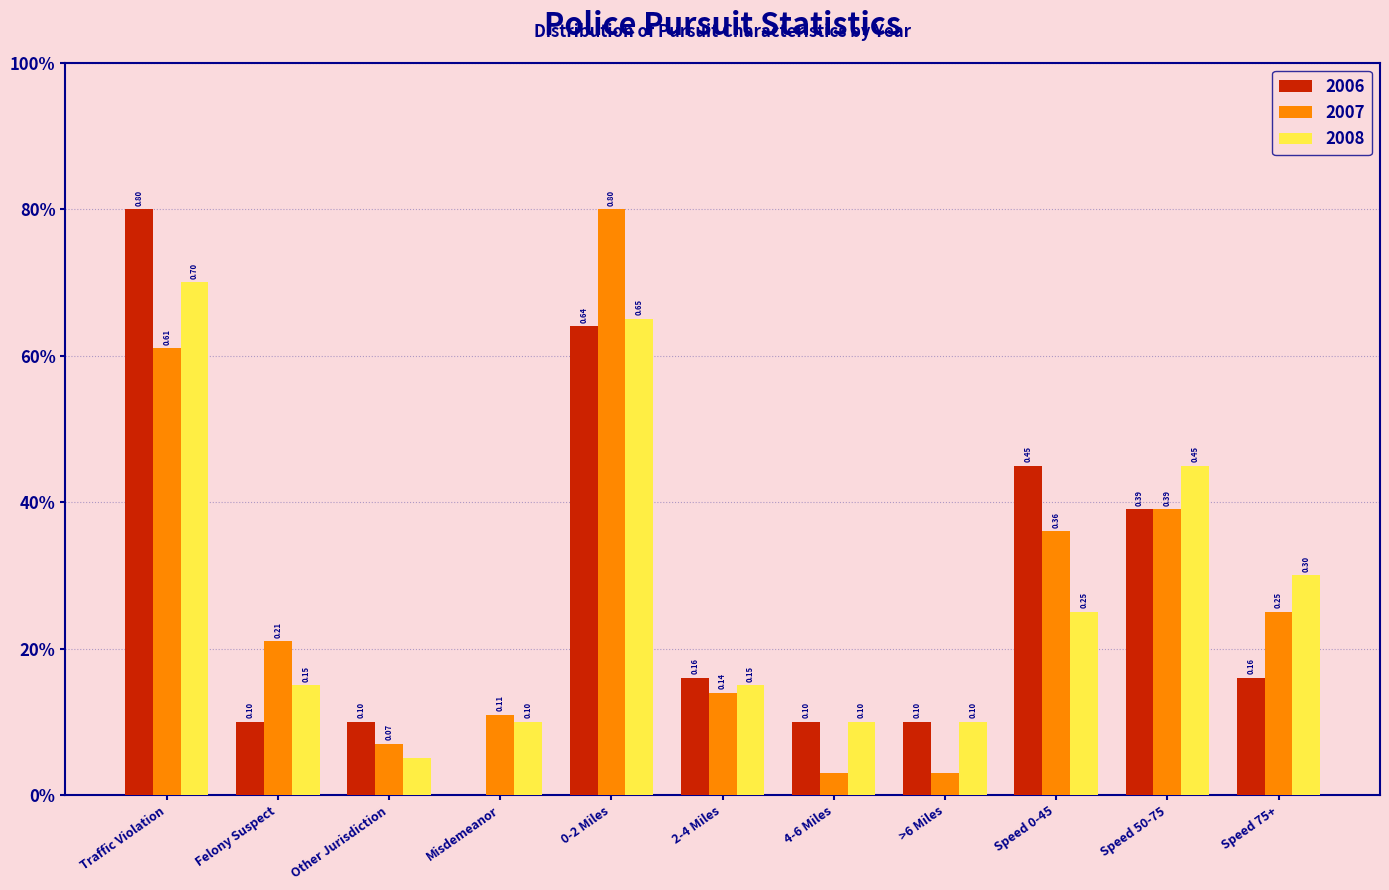

Does the chart contain stacked bars?

No